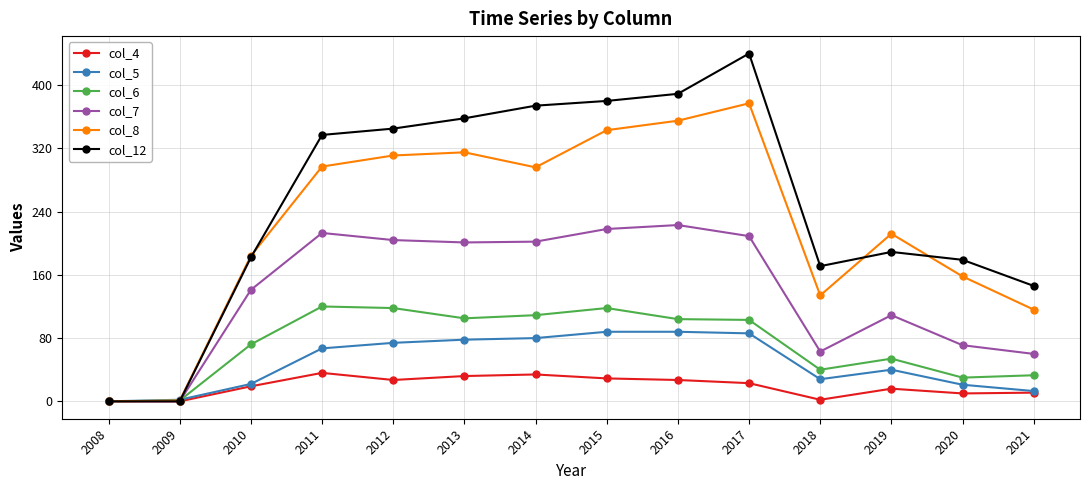

The col_12 series shows 319 at 2020. True or false?

False